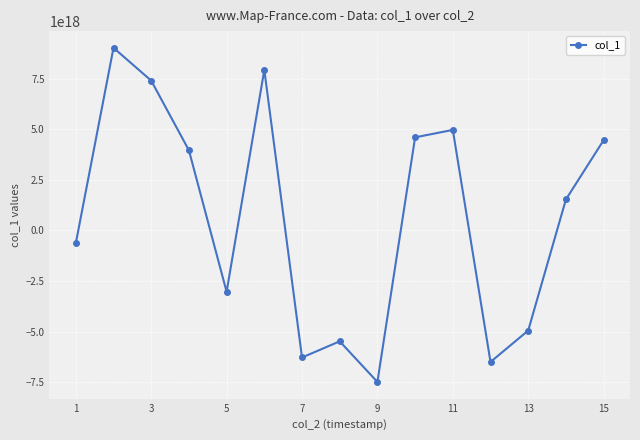

How many interior local peaks (higher than both neighbors) does the data have?

4